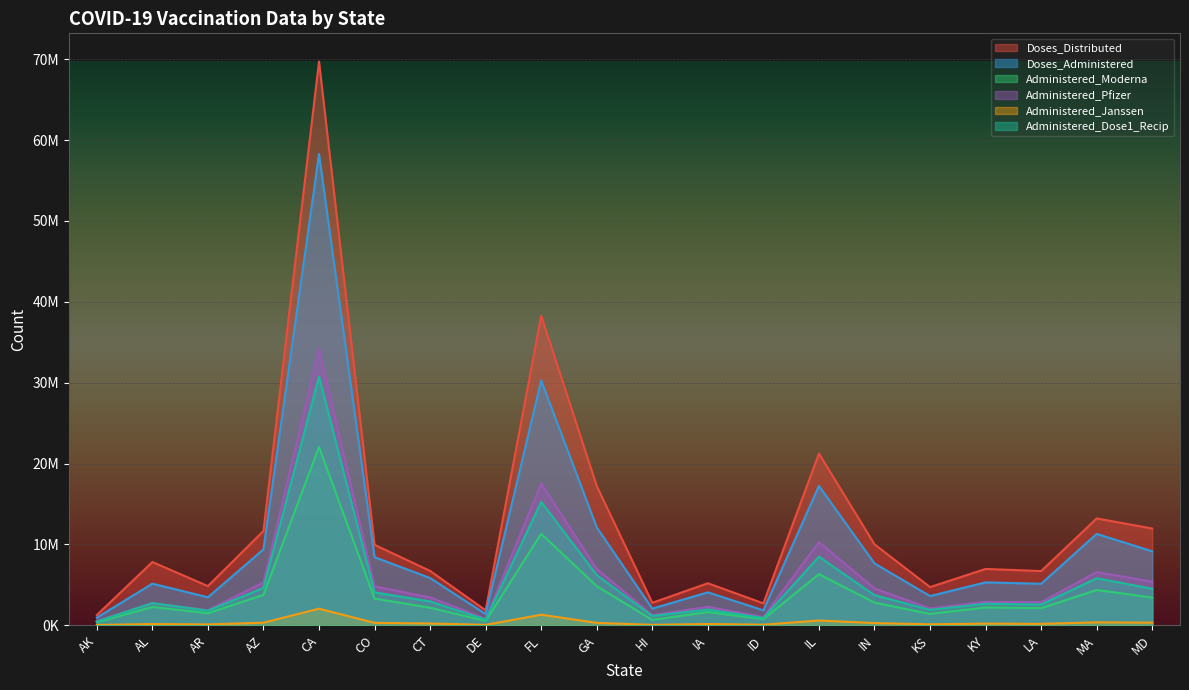

What value does the Administered_Moderna series have at MA, to the nearest 50?

4365800